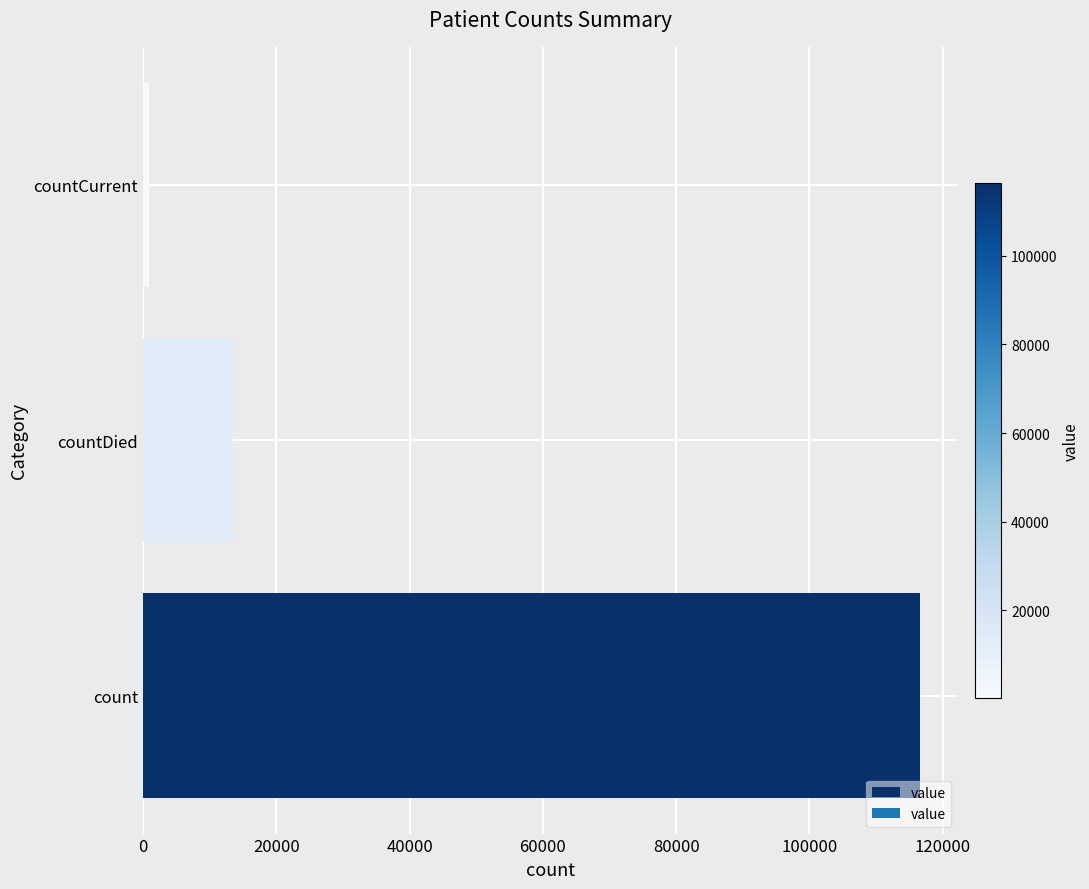

Which category has the highest value across all series?

count